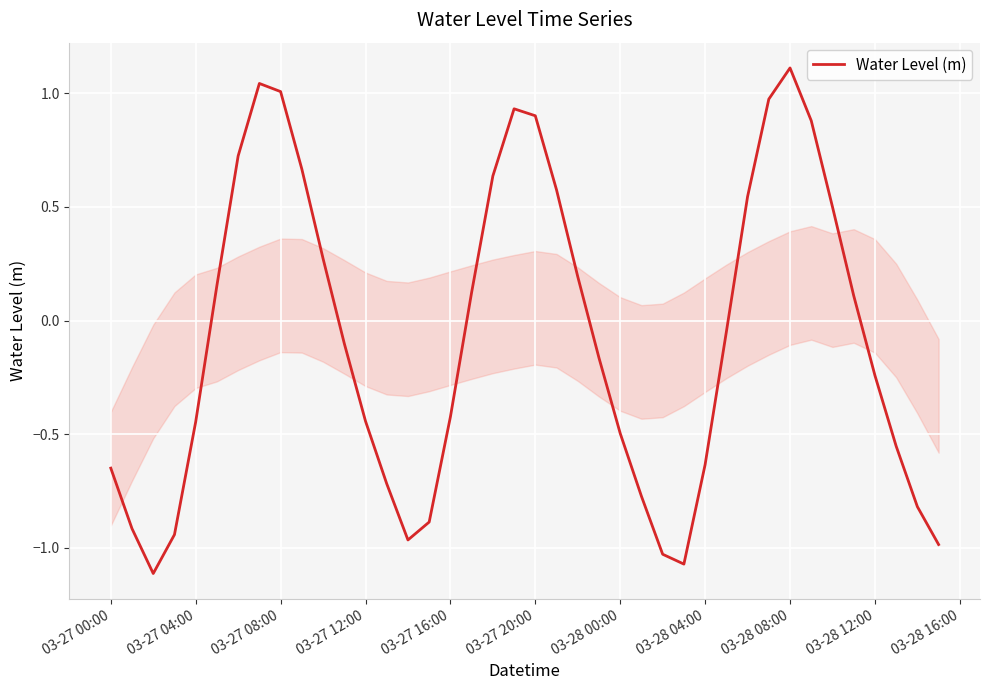

Which category has the highest value across all series?

03-28 08:00